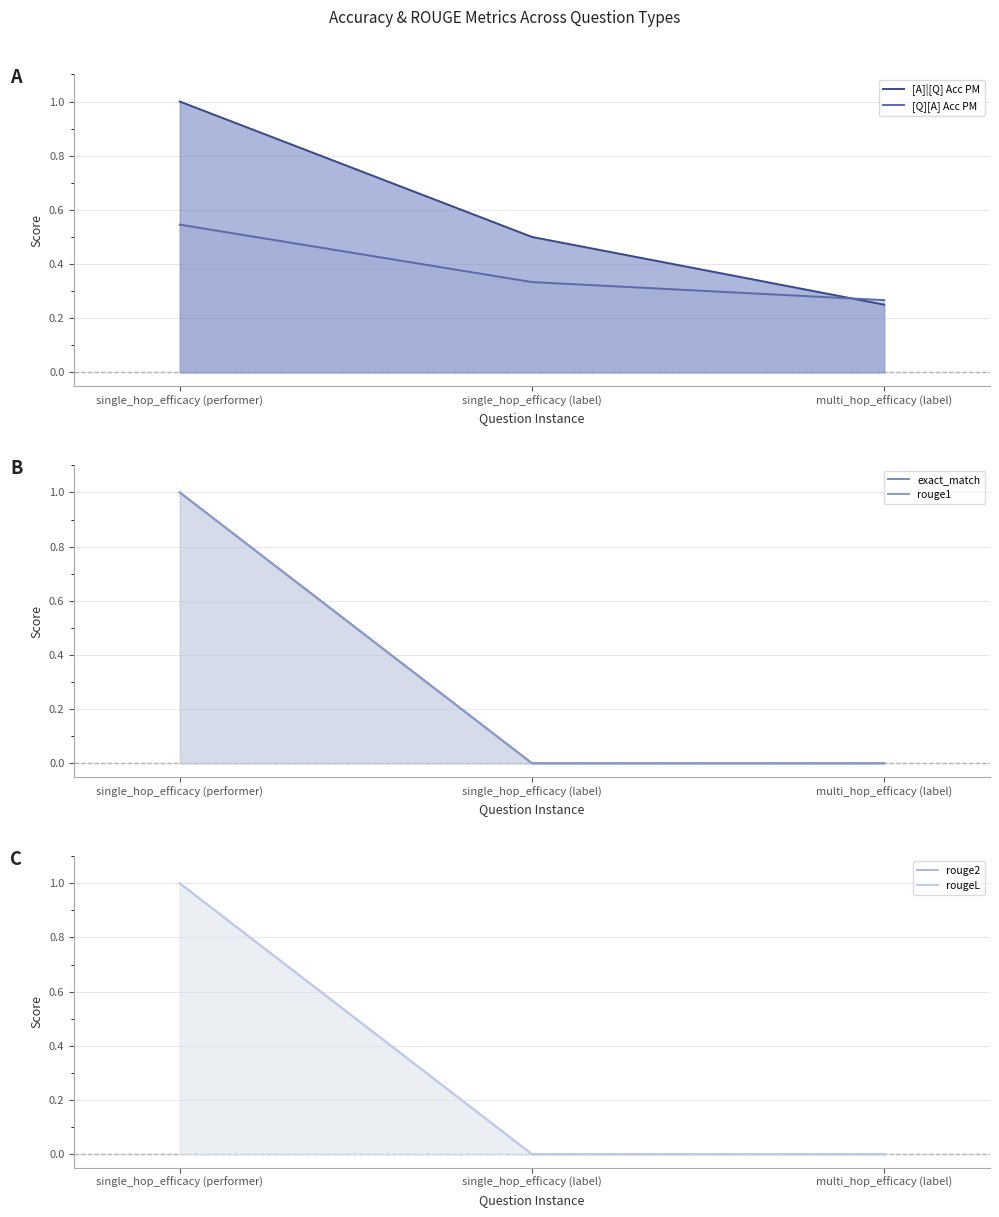

Reading right to left, transcribe all the data shown in this chart.

[A]|[Q] Acc PM (line): 0.2	0.5	1.0
[Q][A] Acc PM (line): 0.3	0.3	0.5
exact_match (line): 0.0	0.0	1.0
rouge1 (line): 0.0	0.0	1.0
rouge2 (line): 0.0	0.0	1.0
rougeL (line): 0.0	0.0	1.0